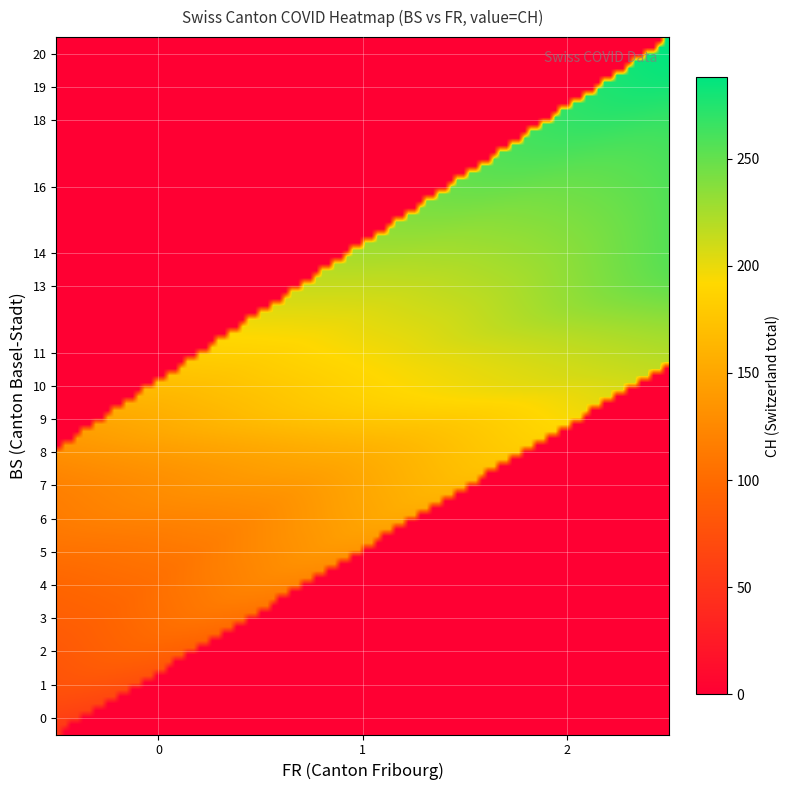

Which series has the largest total across all categories?

ch_values